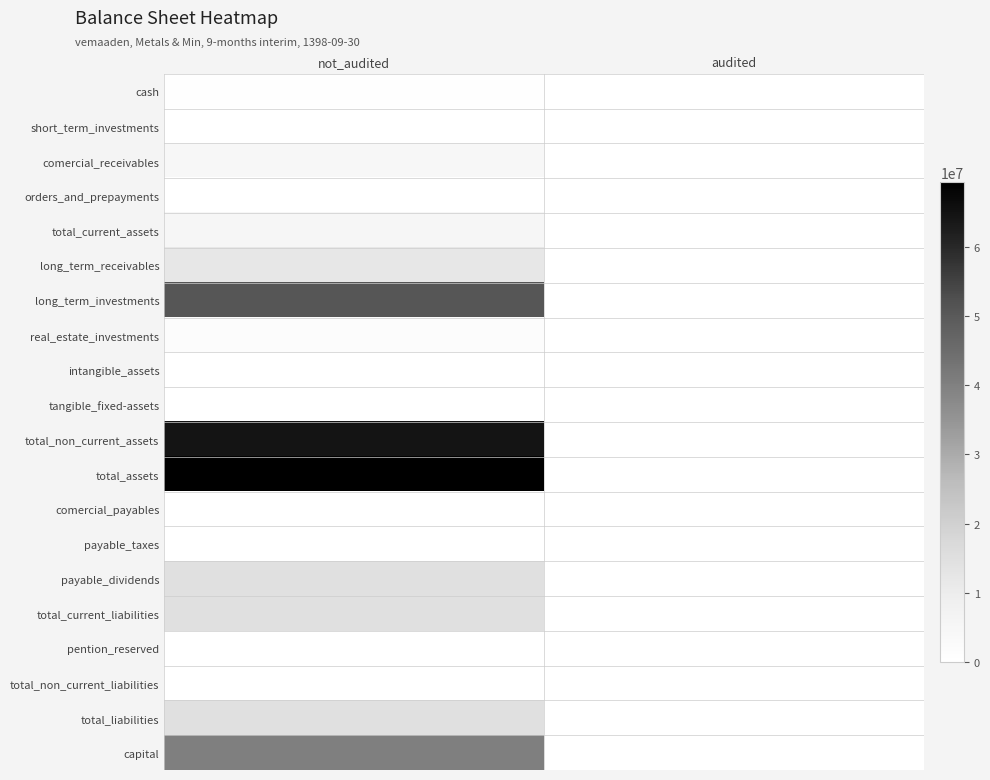

Reading left to right, list all the values displayed in this chart.

cash: not_audited=595403	audited=0
short_term_investments: not_audited=155999	audited=0
comercial_receivables: not_audited=4357107	audited=0
orders_and_prepayments: not_audited=2270	audited=0
total_current_assets: not_audited=5110779	audited=0
long_term_receivables: not_audited=12077510	audited=0
long_term_investments: not_audited=50687039	audited=0
real_estate_investments: not_audited=1405342	audited=0
intangible_assets: not_audited=173	audited=0
tangible_fixed-assets: not_audited=91501	audited=0
total_non_current_assets: not_audited=64261565	audited=0
total_assets: not_audited=69372344	audited=0
comercial_payables: not_audited=151168	audited=0
payable_taxes: not_audited=14414	audited=0
payable_dividends: not_audited=14452157	audited=0
total_current_liabilities: not_audited=14617739	audited=0
pention_reserved: not_audited=15937	audited=0
total_non_current_liabilities: not_audited=15937	audited=0
total_liabilities: not_audited=14633676	audited=0
capital: not_audited=40300000	audited=0